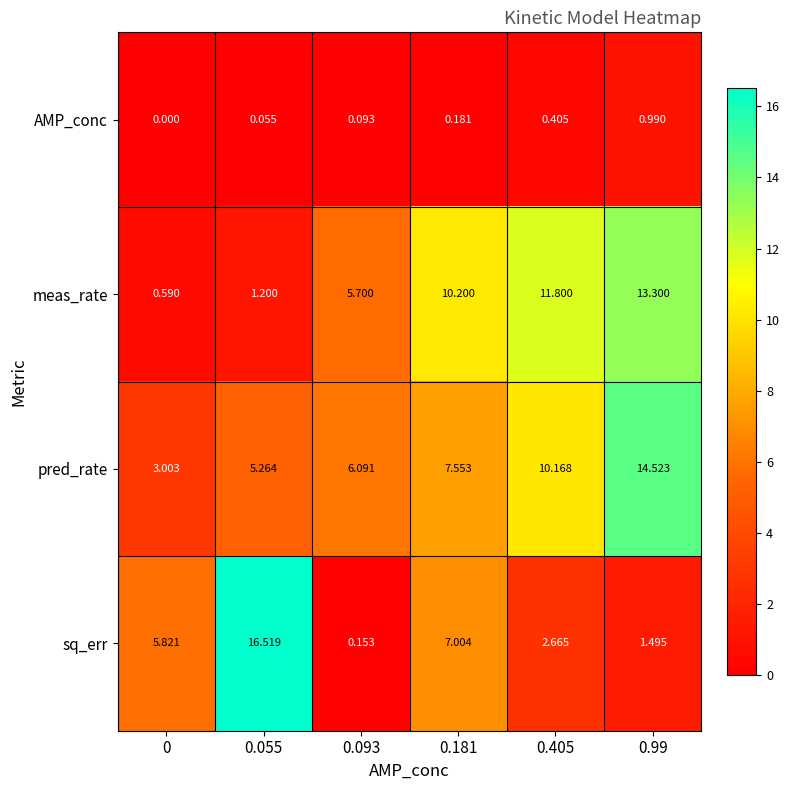

Rank the series at 0.093 from highest to lowest value.

pred_rate, meas_rate, sq_err, AMP_conc